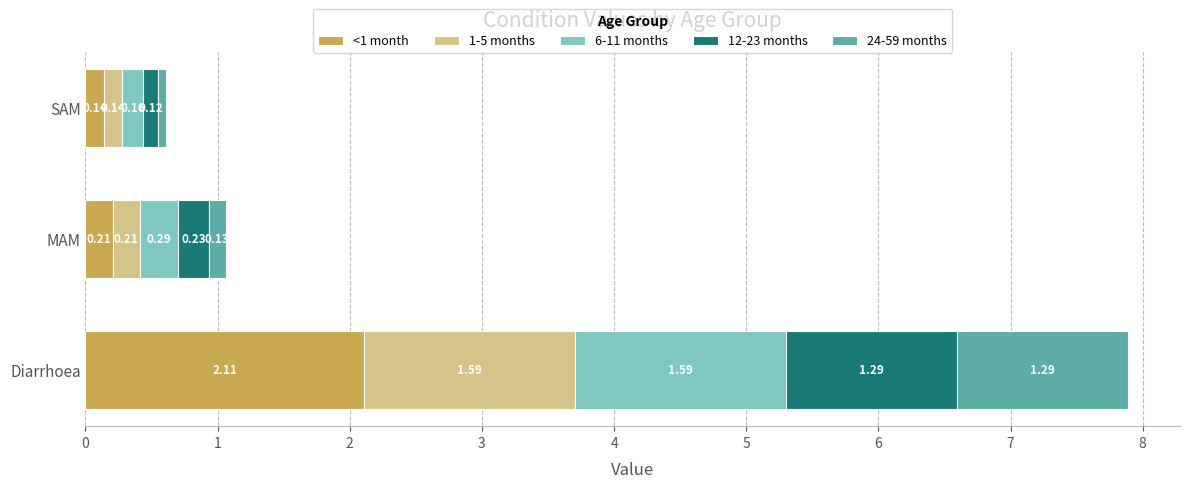

What are all the series names shown in the legend?

<1 month, 1-5 months, 6-11 months, 12-23 months, 24-59 months